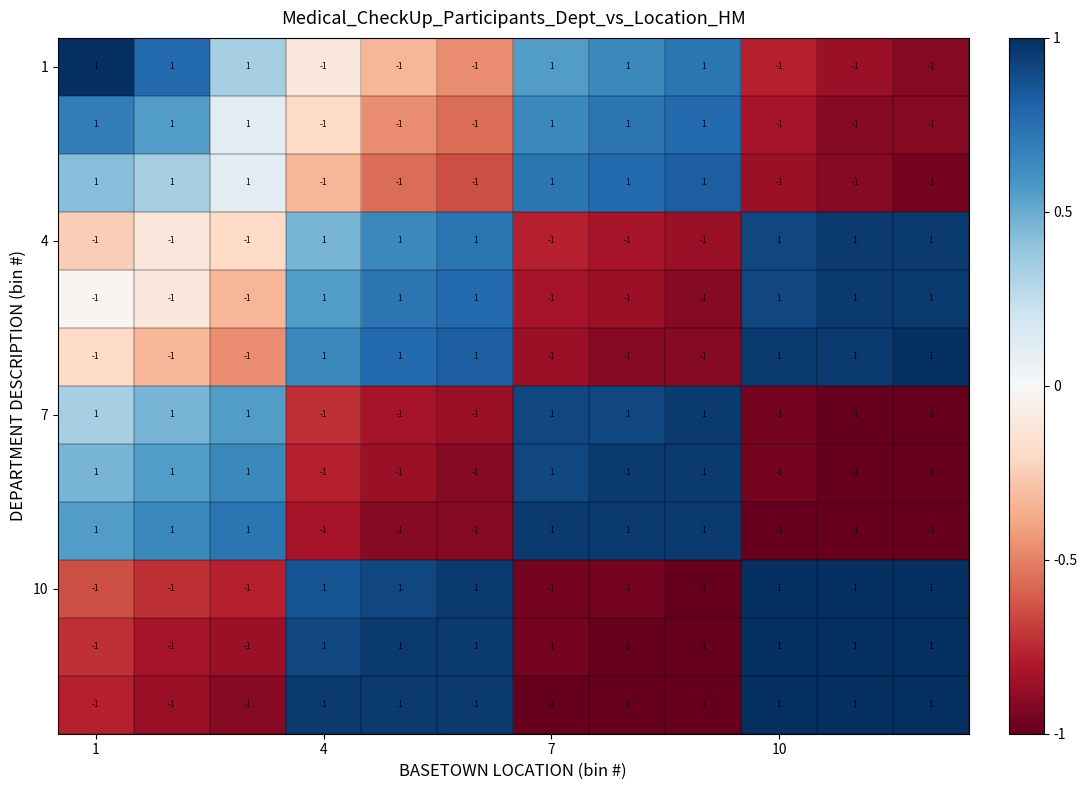

How many data points does each series have?

12